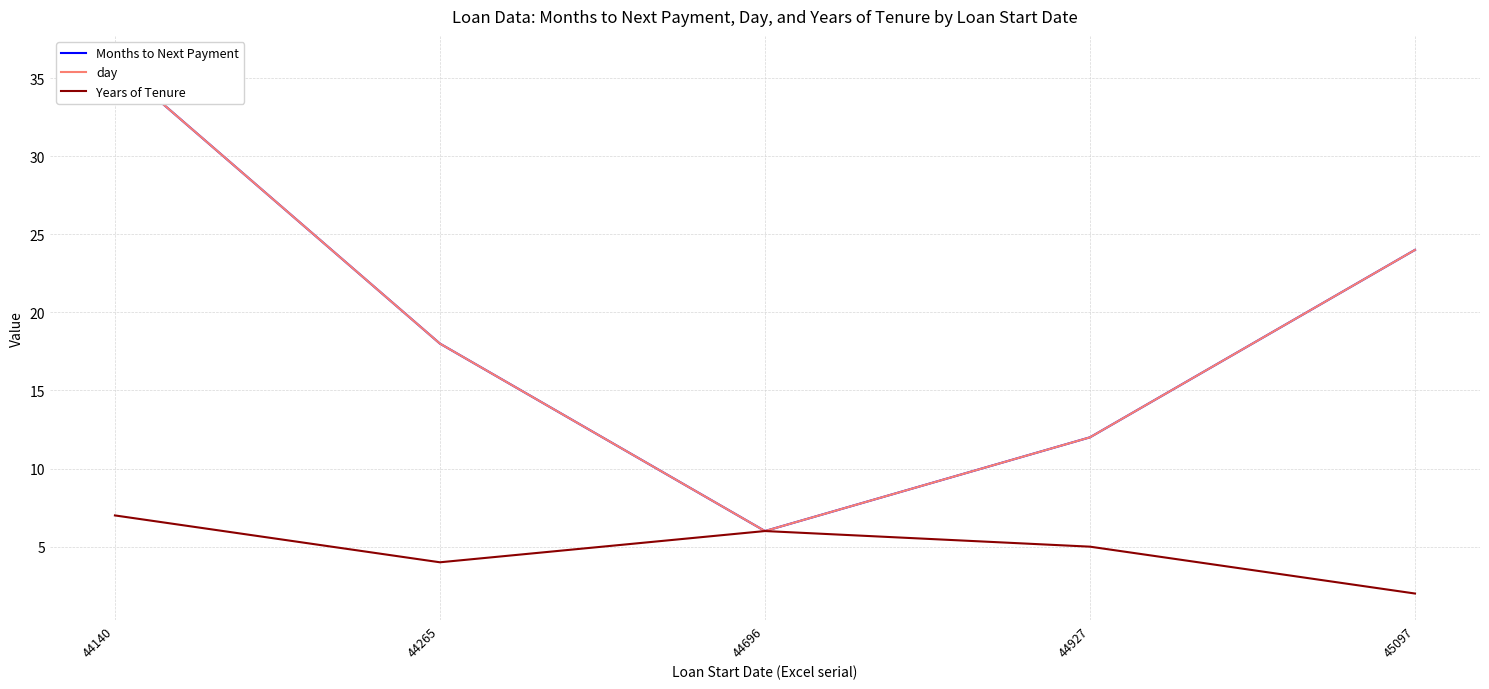

True or false: day has more than 2 points higher than both neighbors.

False